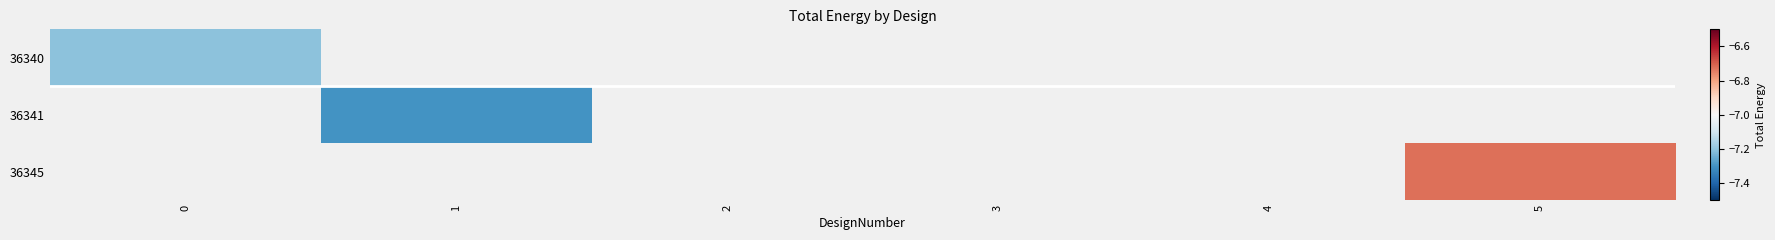

True or false: 36345 has a value of -6.7 at 5.

True